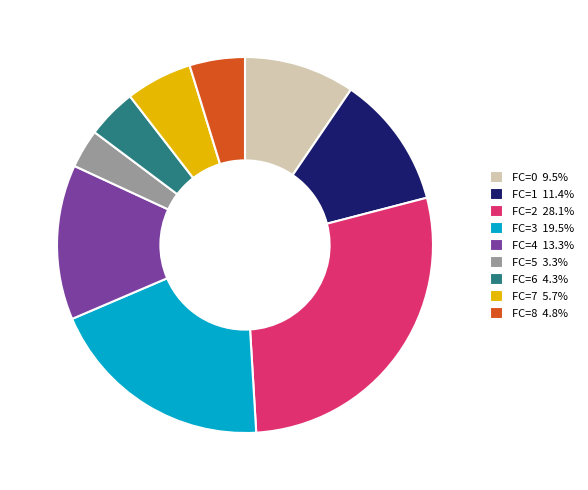

Is there any slice that represents more than half of the pie?

No